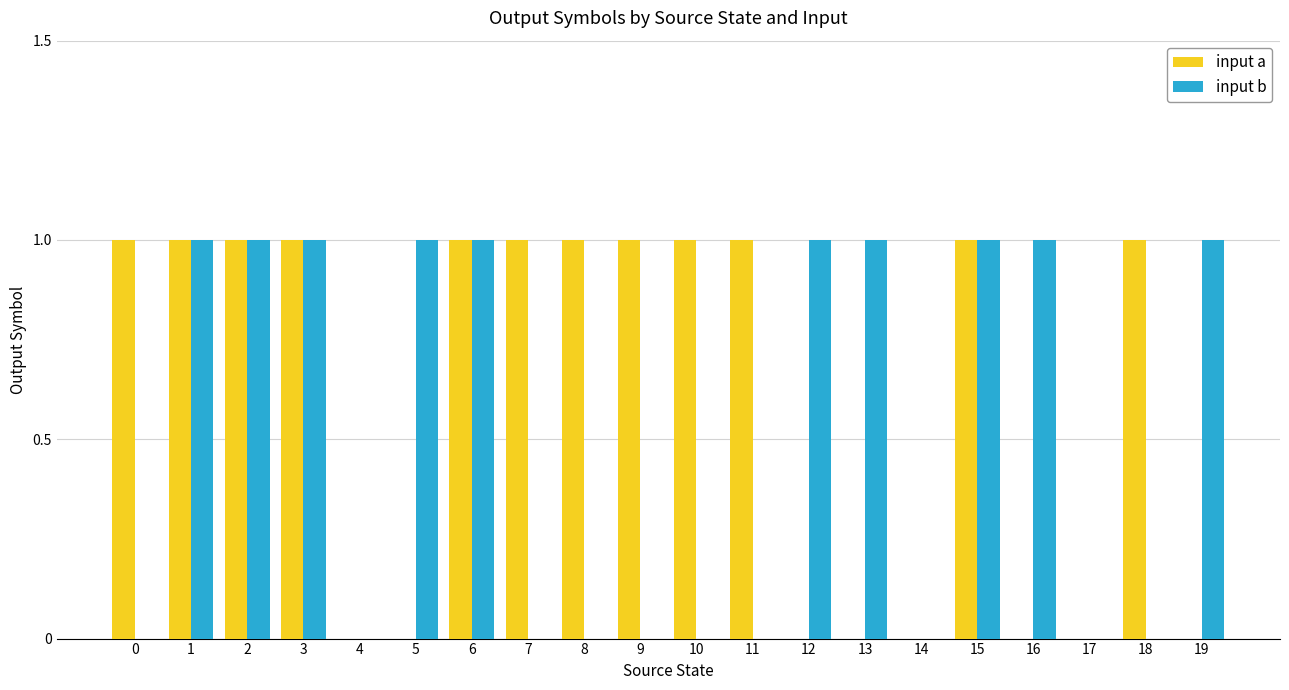

Is the value of input b at 7 greater than the value of input a at 15?

No